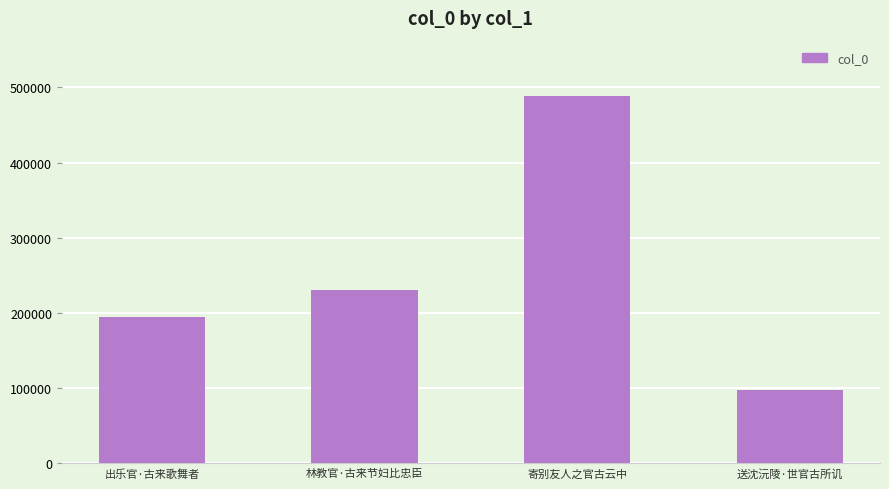

What is the ratio of the value at 林教官·古来节妇比忠臣 to the value at 送沈沅陵·世官古所讥?

2.4